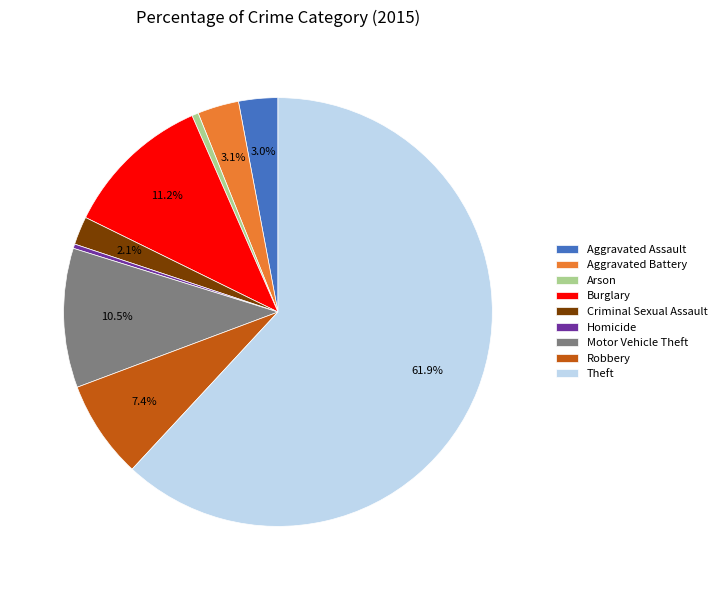

Does Theft account for over 50% of the chart?

Yes